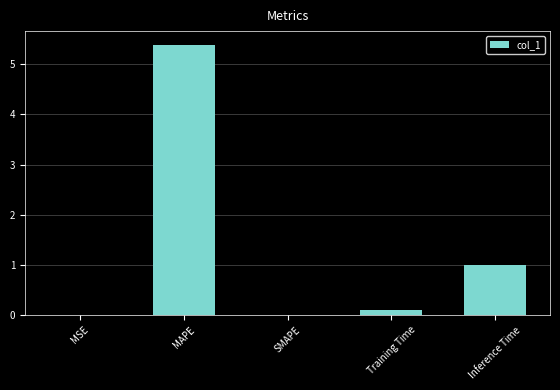

What is the sum of all values?

6.5